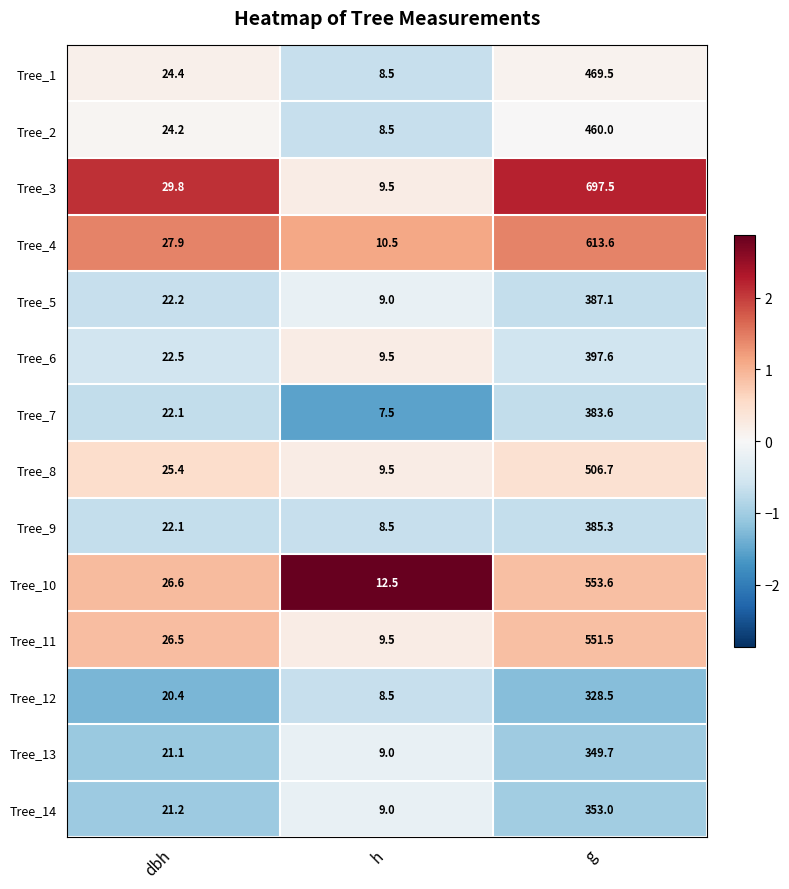

Which series has the largest total across all categories?

Tree_3